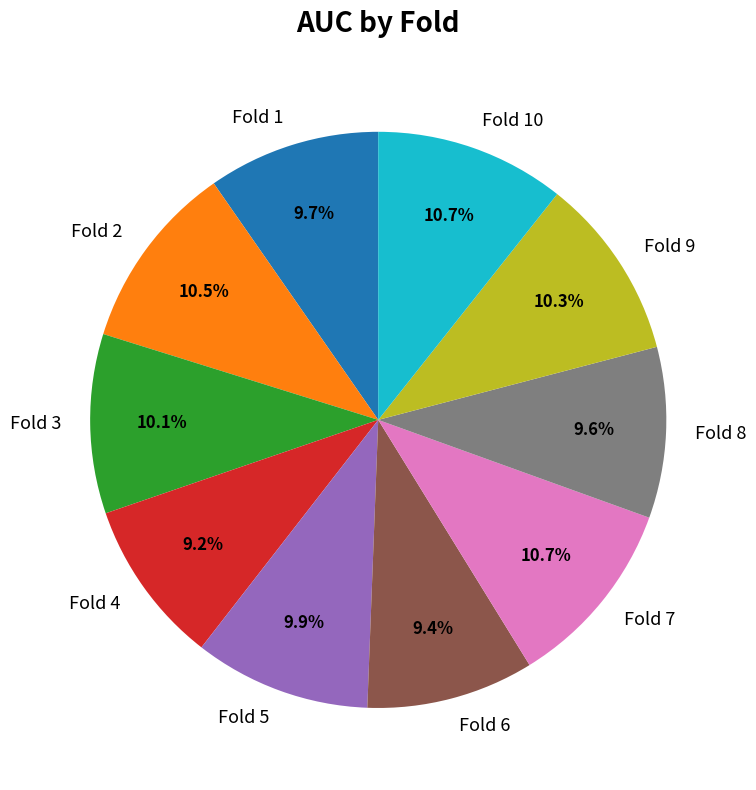

Which has a higher value, Fold 7 or Fold 8?

Fold 7